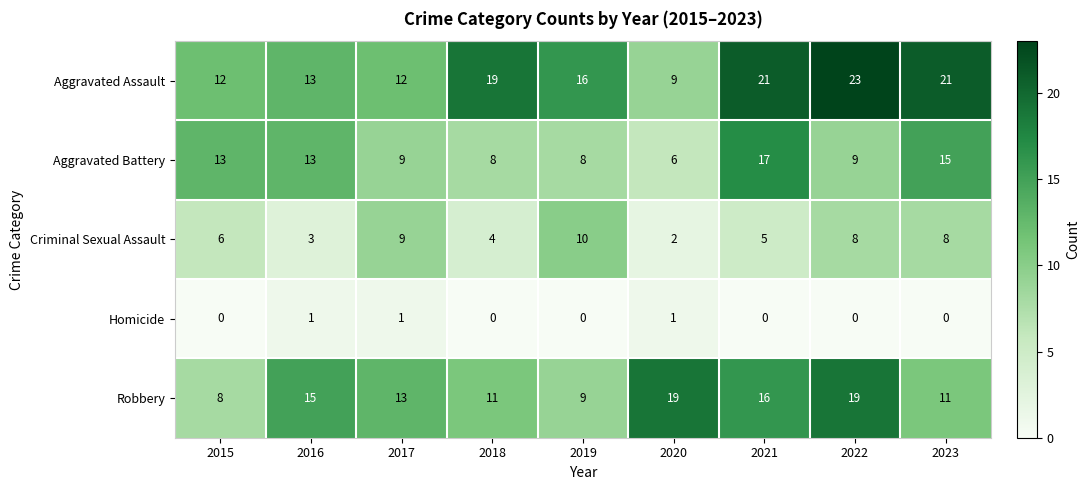

True or false: Criminal Sexual Assault has a value of 1 at 2020.

False